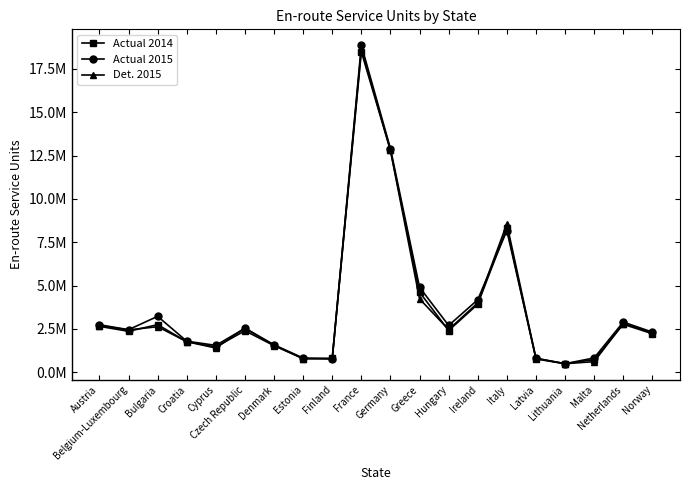

Does the chart have visible grid lines?

No